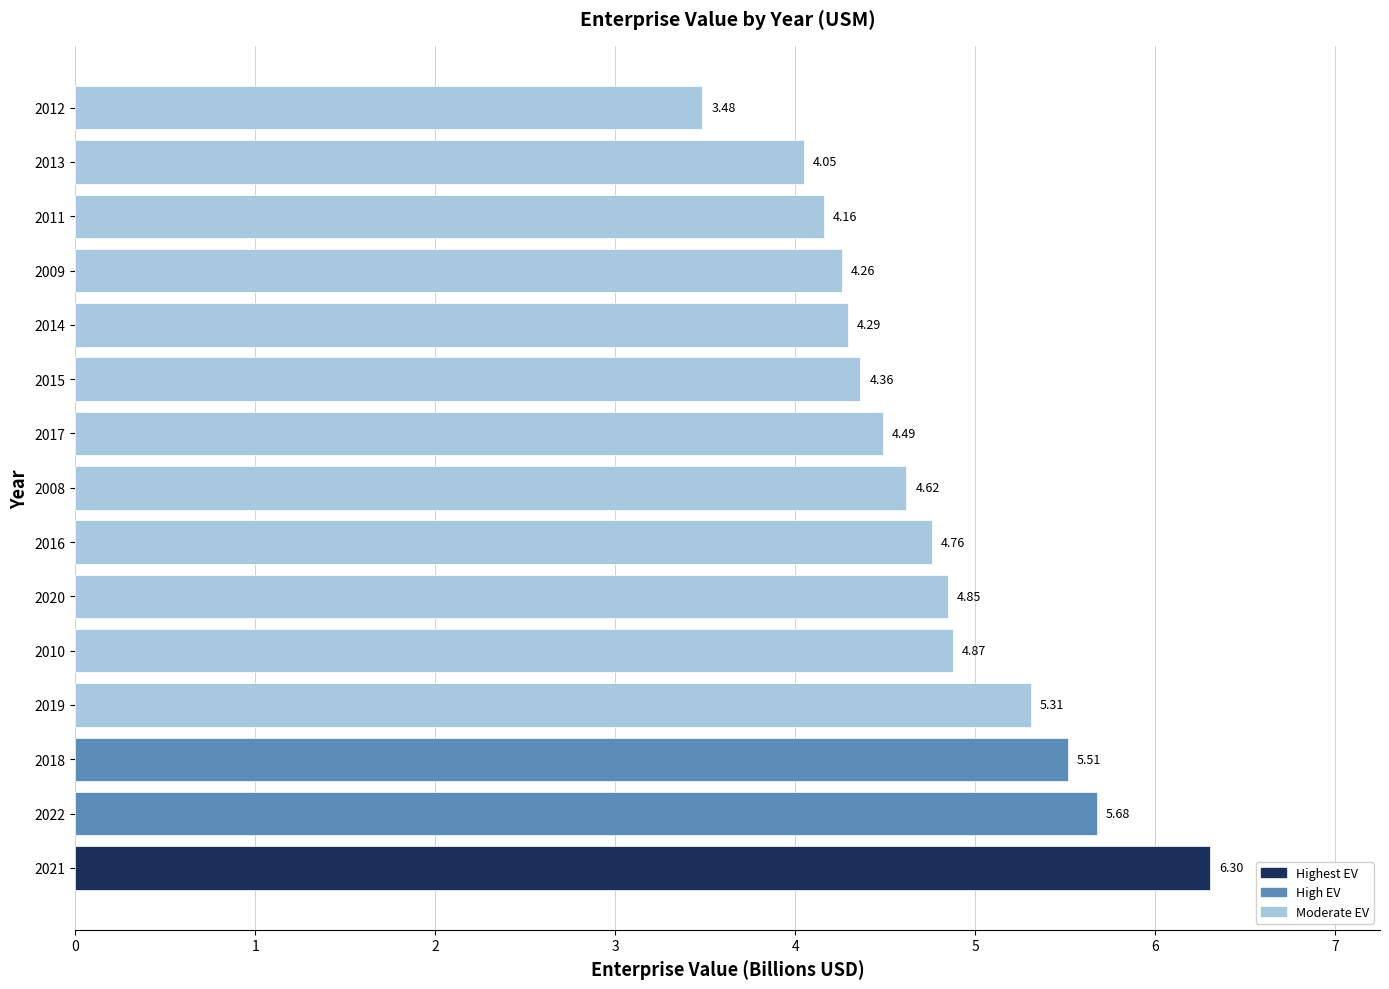

Rank the categories by value from highest to lowest.

2021, 2022, 2018, 2019, 2010, 2020, 2016, 2008, 2017, 2015, 2014, 2009, 2011, 2013, 2012